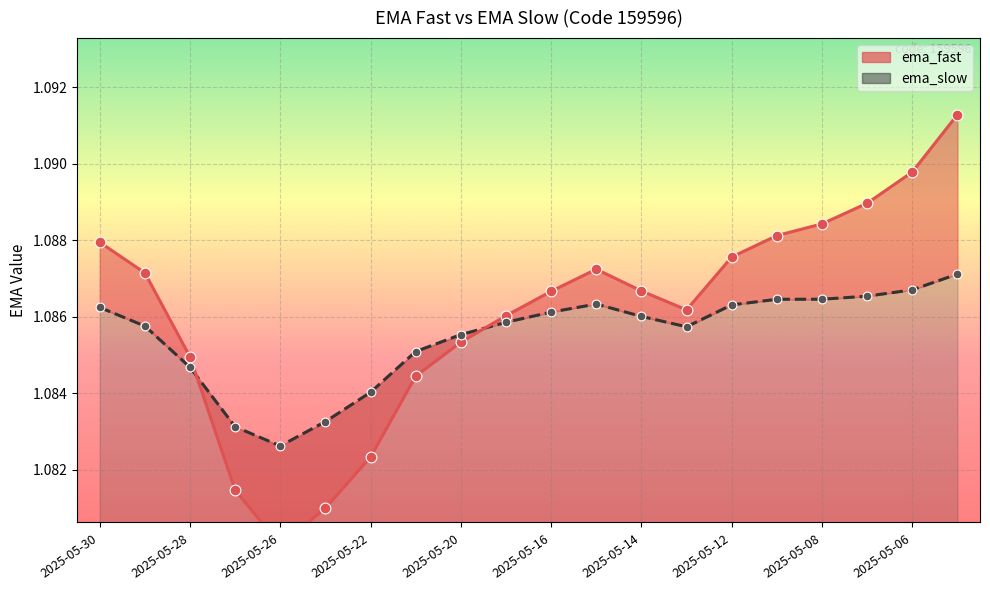

At how many categories does at least one series exceed 1?

20